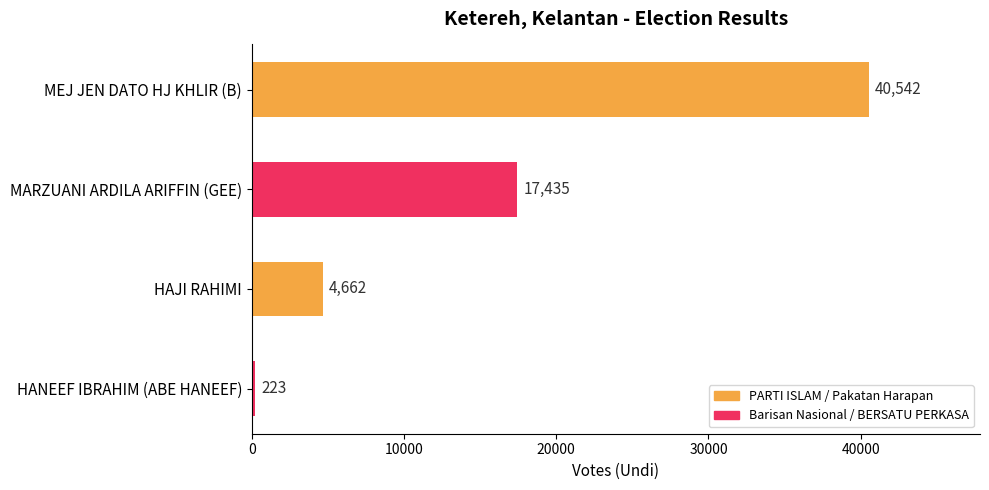

What is the average value?

15716